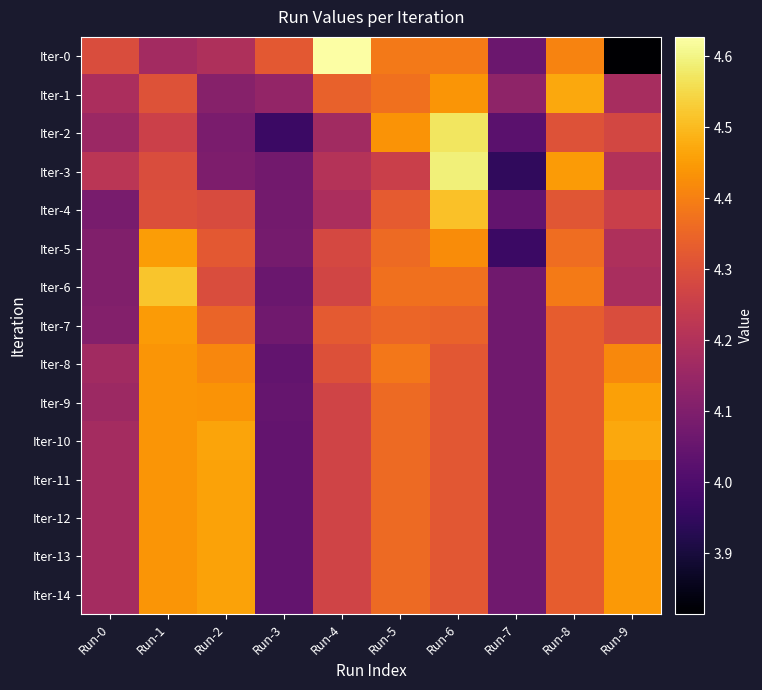

Which category has the lowest value across all series?

Run-9